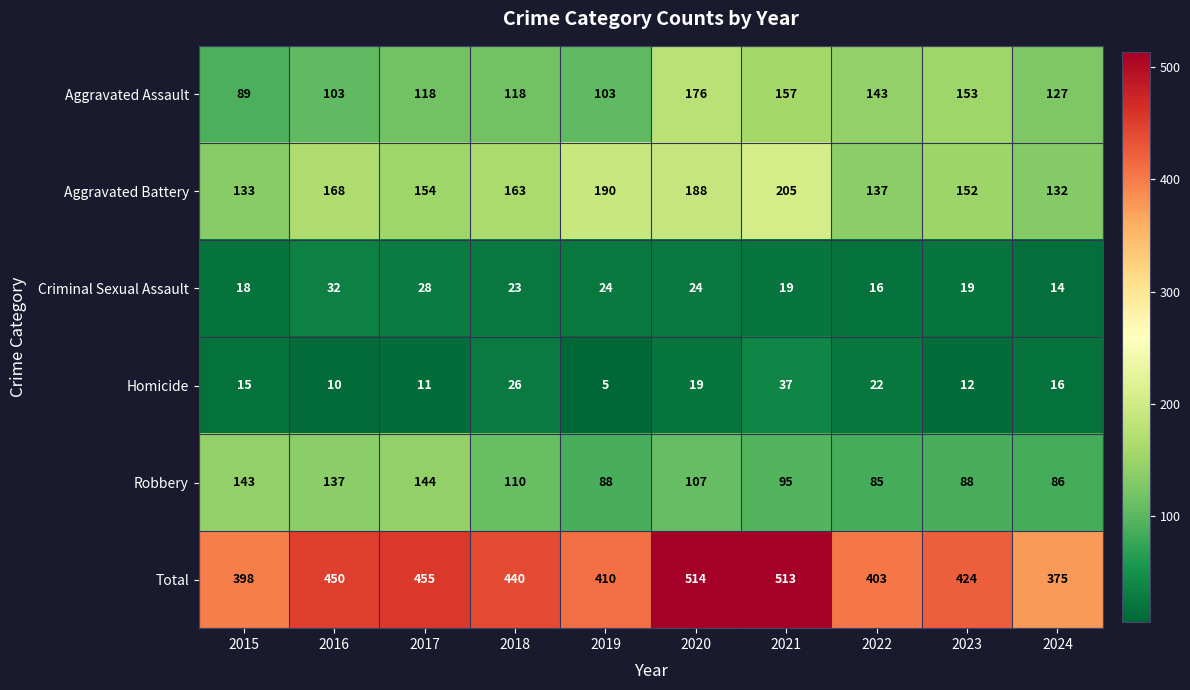

What is the lowest value of the Aggravated Battery series?

132